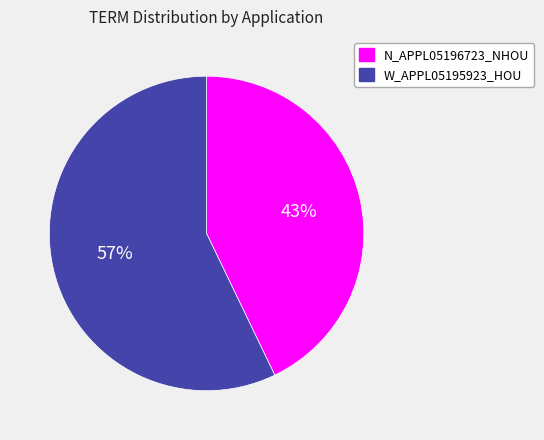

What is the largest slice in the pie chart?

W_APPL05195923_HOU